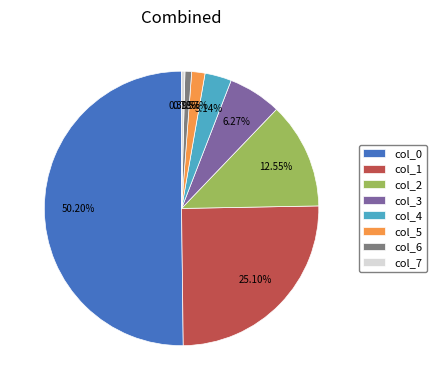

Is the sum of col_7 and col_4 greater than half?

No